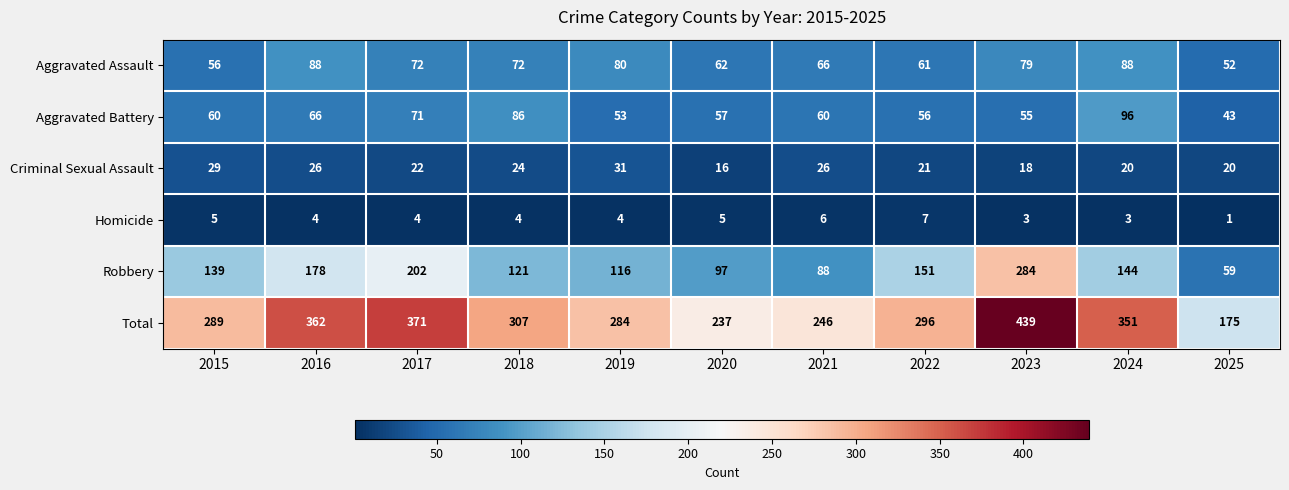

The value of Homicide at 2017 is 4. True or false?

True